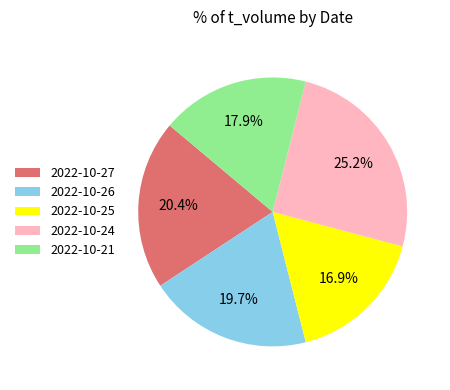

Count the number of slices in the pie.

5